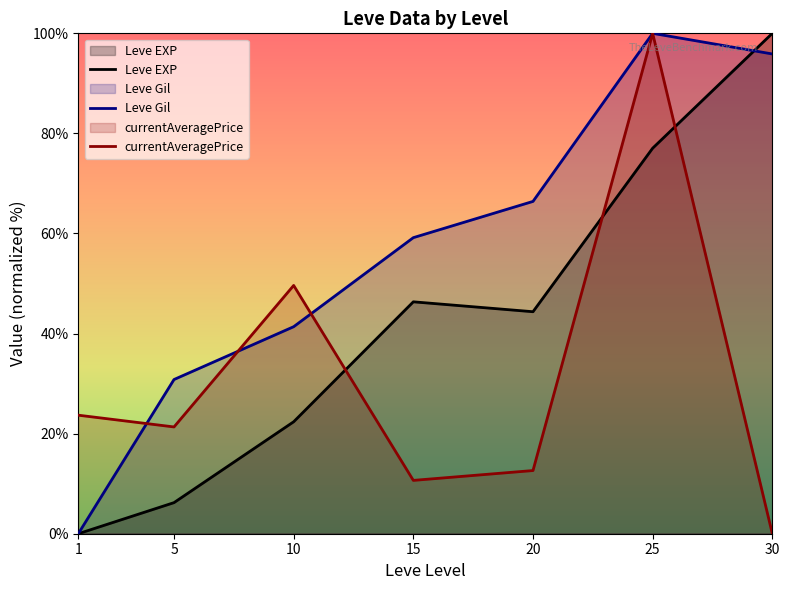

Between 1 and 10, which series saw the biggest shift?

Leve Gil